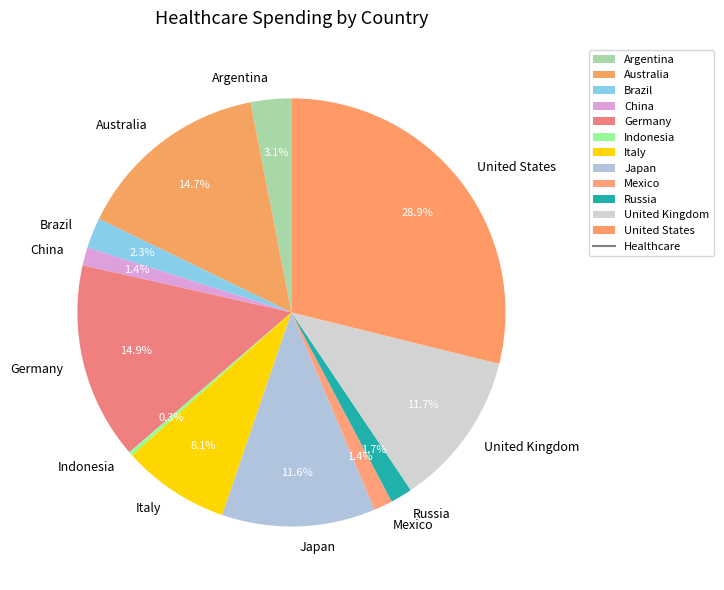

Approximately how many times larger is the value at United States compared to Germany?

1.9